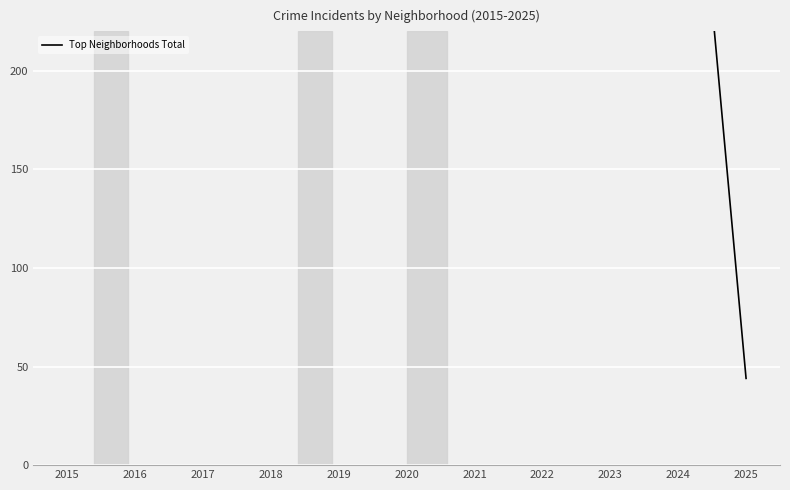

Rank the categories by value from highest to lowest.

2019, 2018, 2016, 2015, 2017, 2022, 2024, 2020, 2021, 2023, 2025